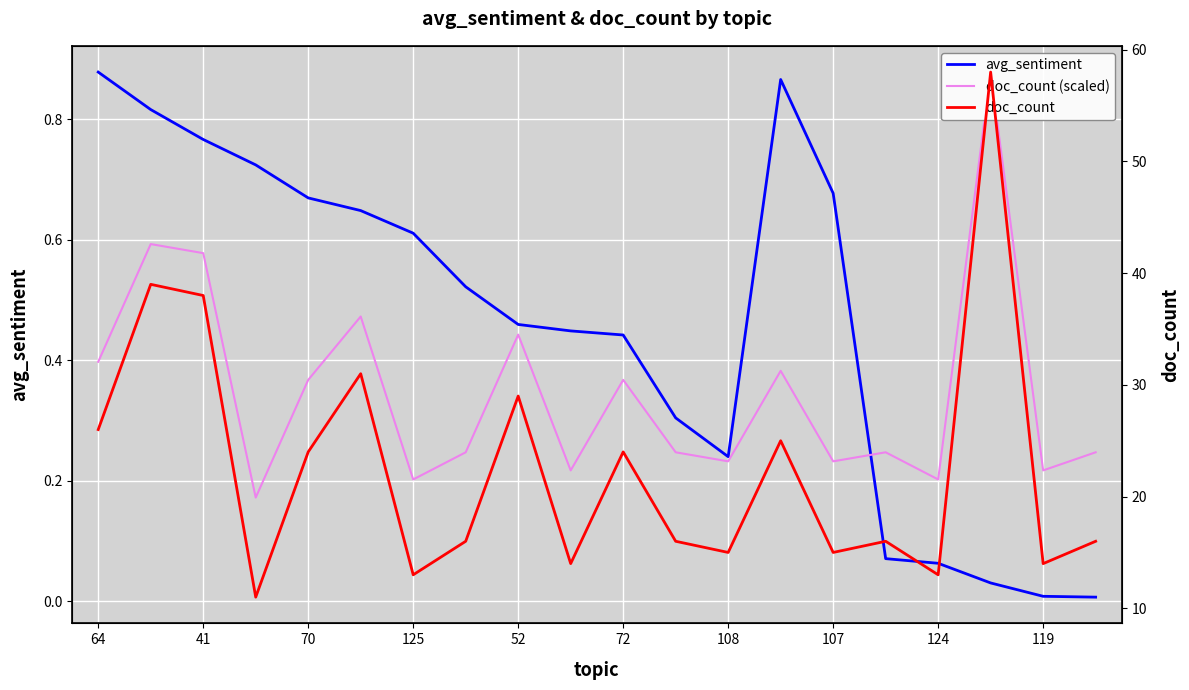

How many lines are shown in the chart?

3